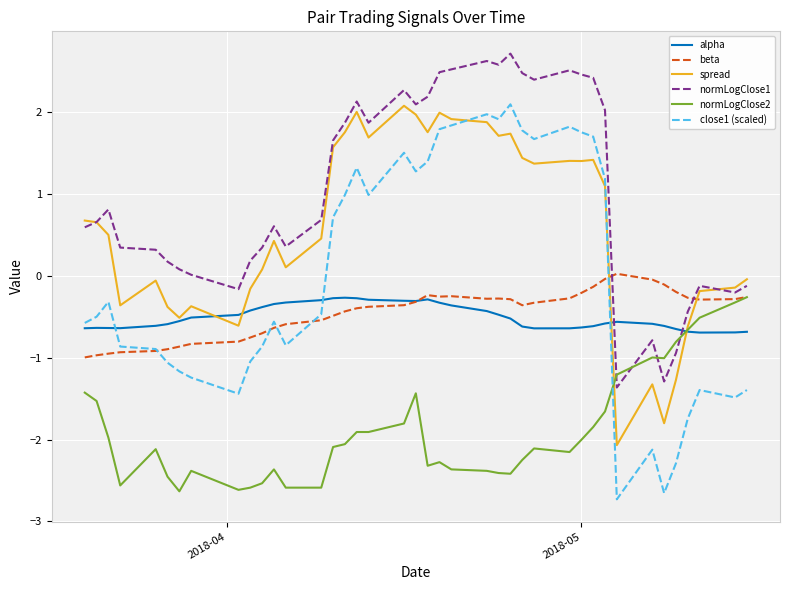

True or false: alpha and normLogClose1 intersect in this chart.

True